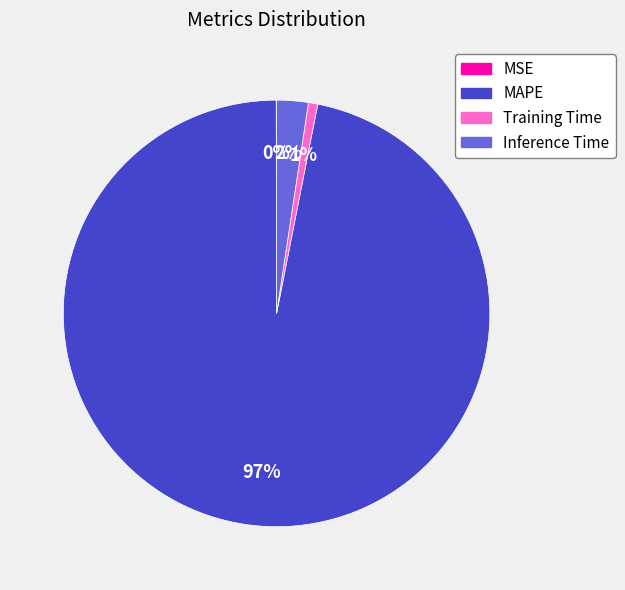

To the nearest percent, what is the combined percentage of Inference Time and MAPE?

99%